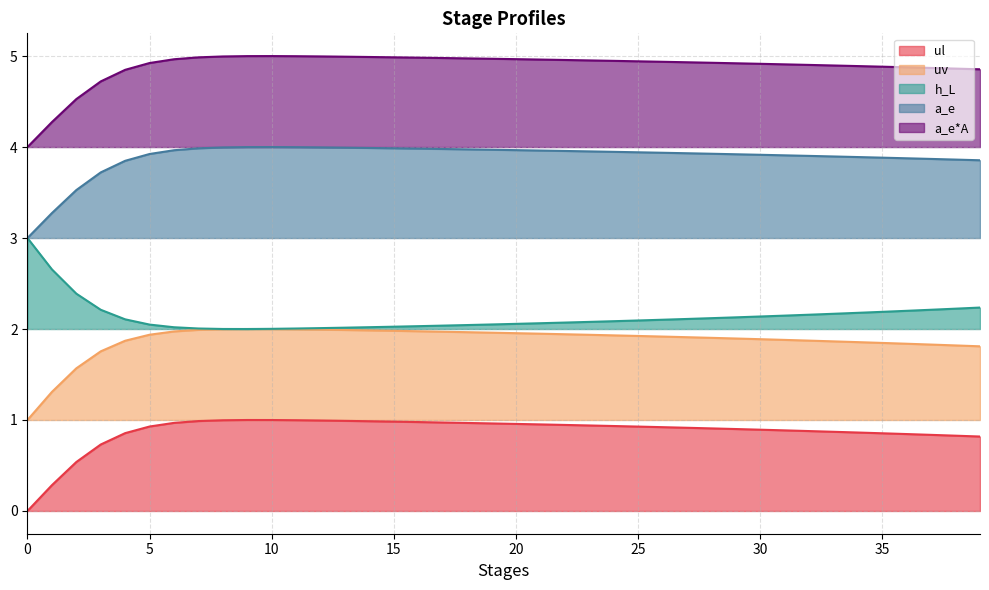

At which category is the sum across all series the highest?

10